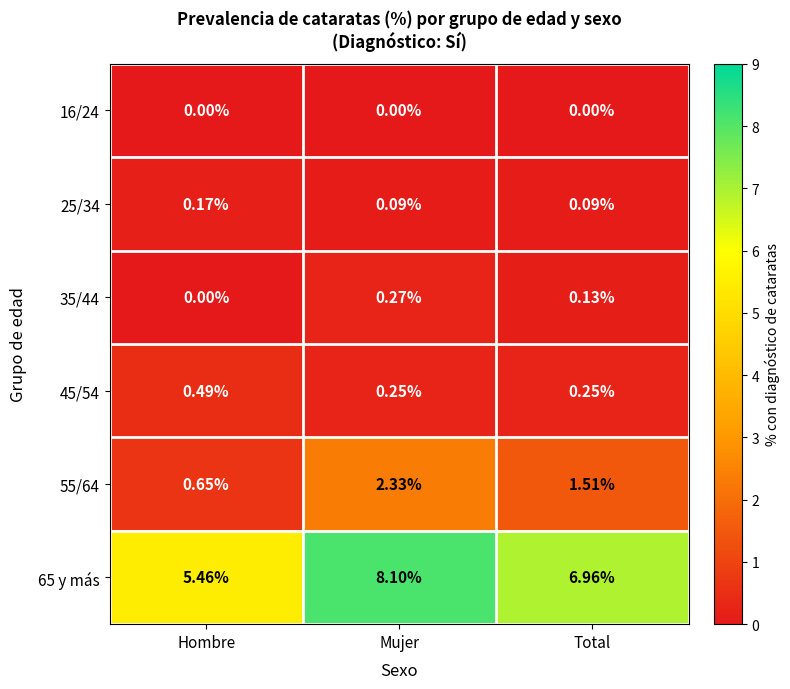

Which category has the highest value in the 65 y más series?

Mujer